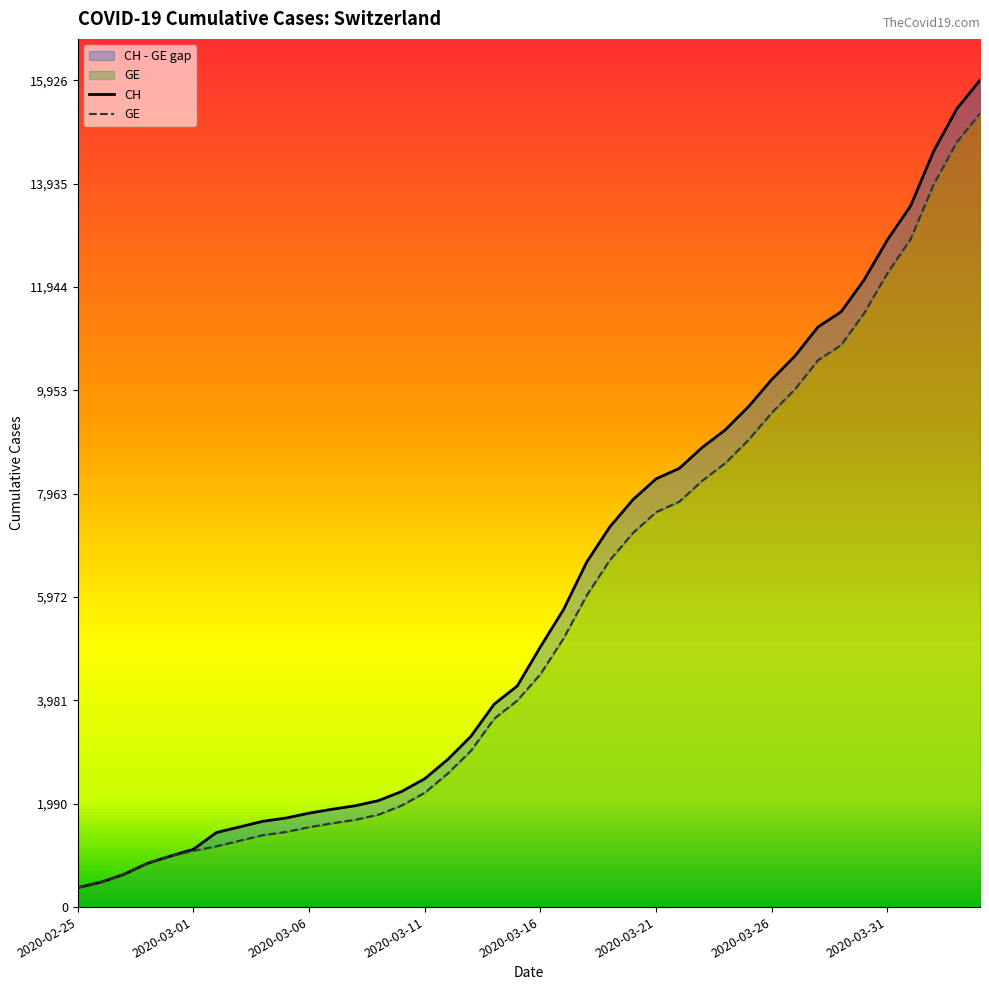

What is the maximum value for GE?

15284